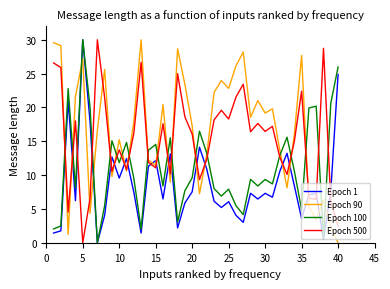

In Epoch 90, how many points are higher than both neighbors (excluding endpoints)?

12